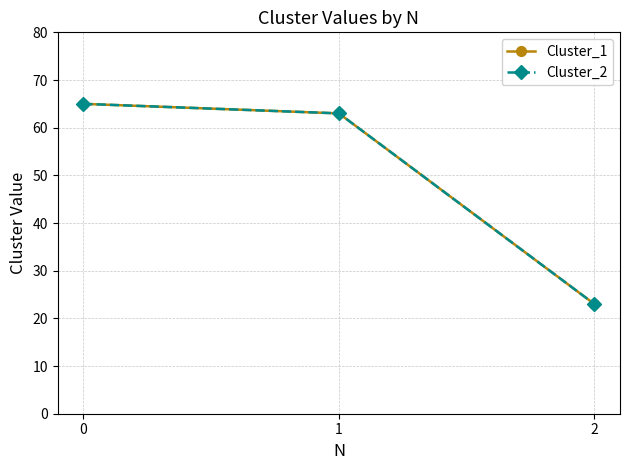

Reading left to right, what are all the values shown in this chart?

Cluster_1: 65	63	23
Cluster_2: 65	63	23